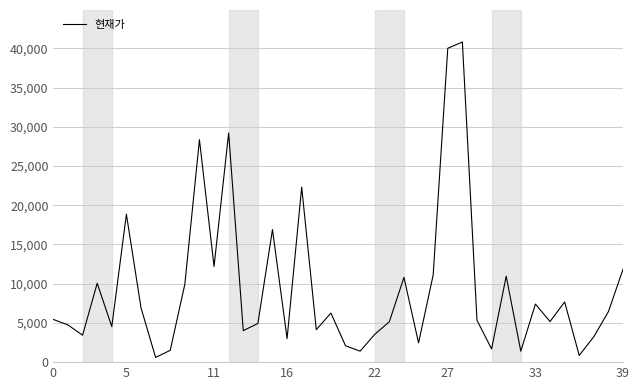

What is the greatest value displayed?

40800